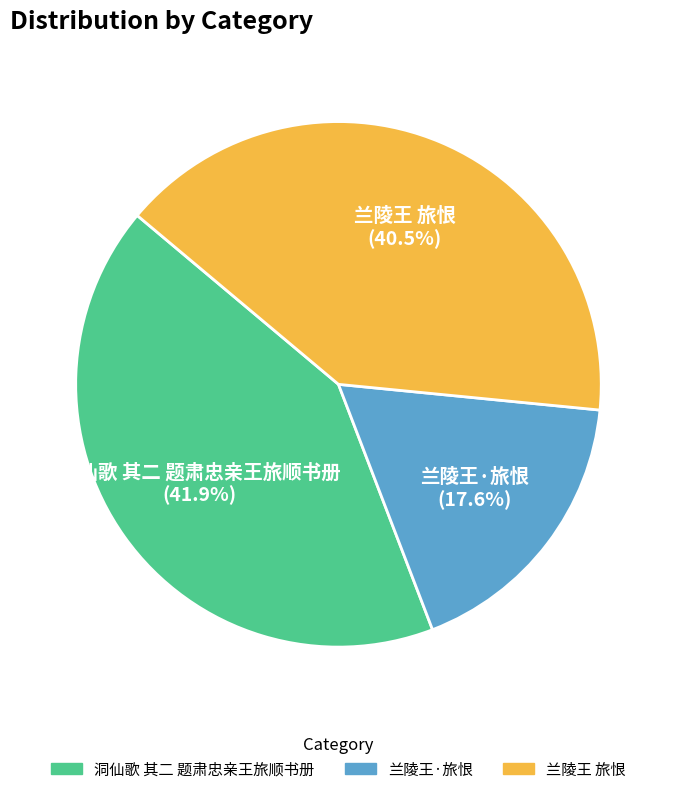

Combined, do 兰陵王·旅恨 and 兰陵王 旅恨 account for over 50%?

Yes